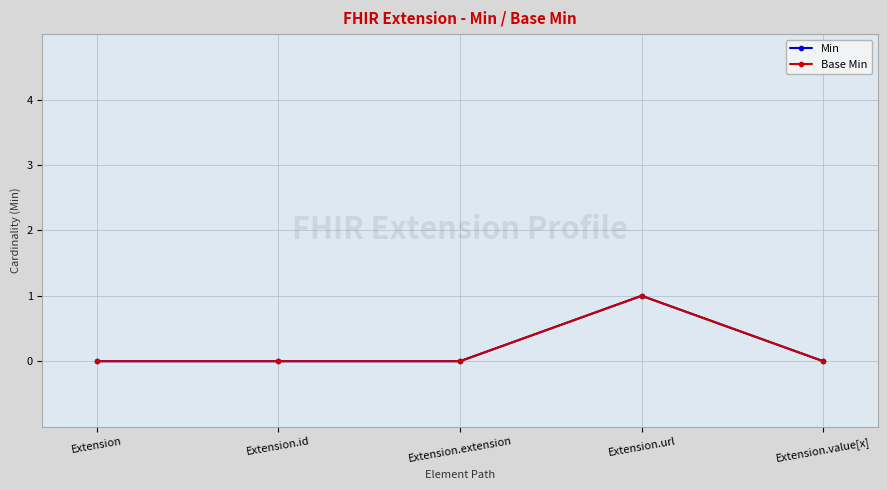

Does the chart have visible grid lines?

Yes